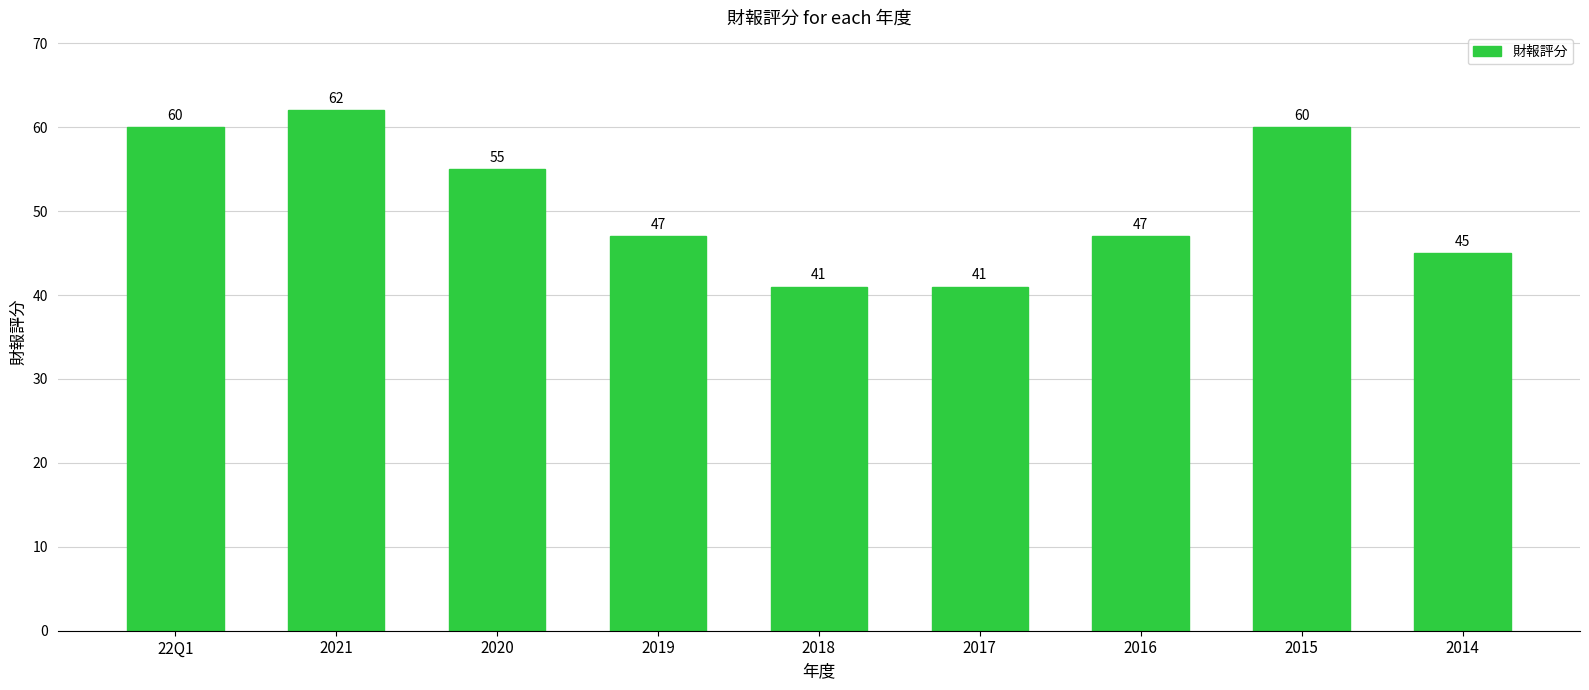

Where does the data first go above 47?

22Q1